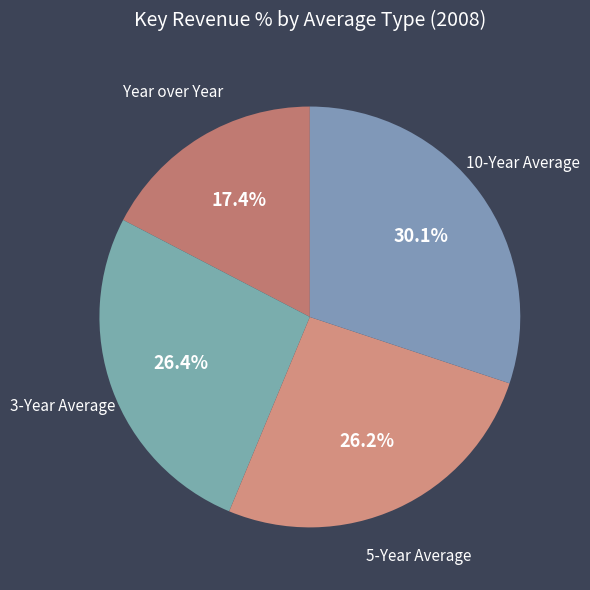

Which category has the biggest portion of the pie?

10-Year Average